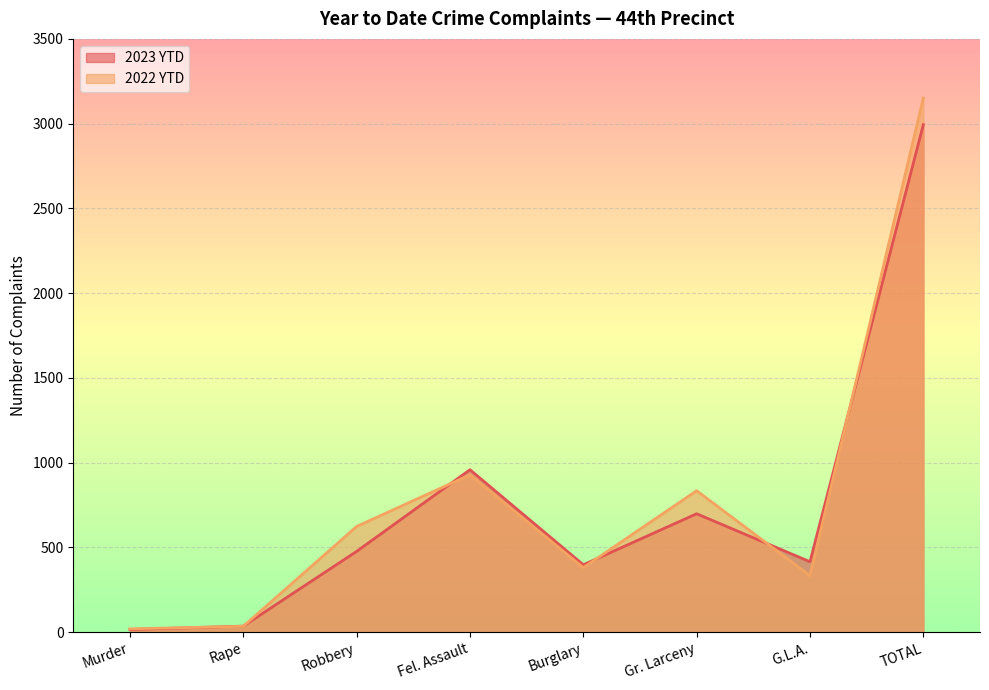

At which category does 2022 YTD reach its first local peak?

Fel. Assault